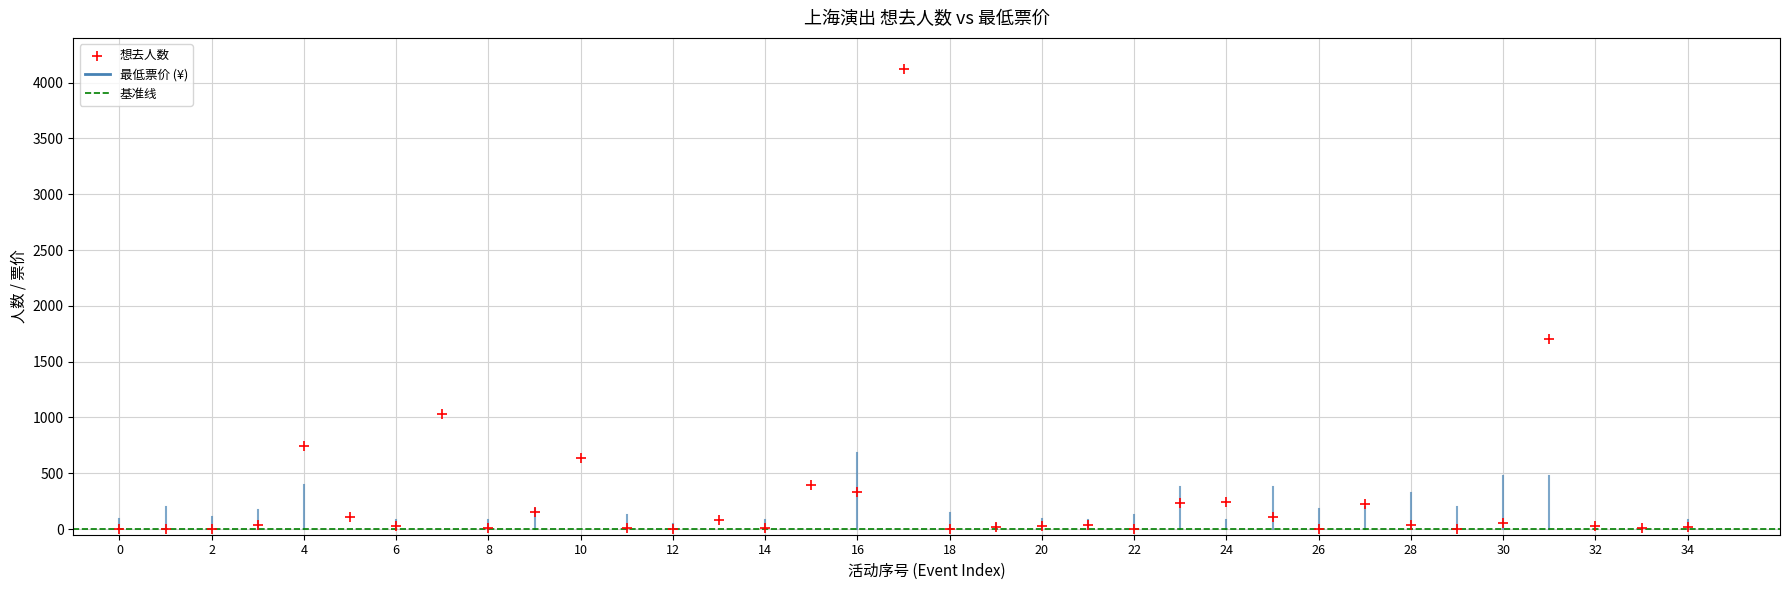

What is the range of Y values (max minus min)?

4125